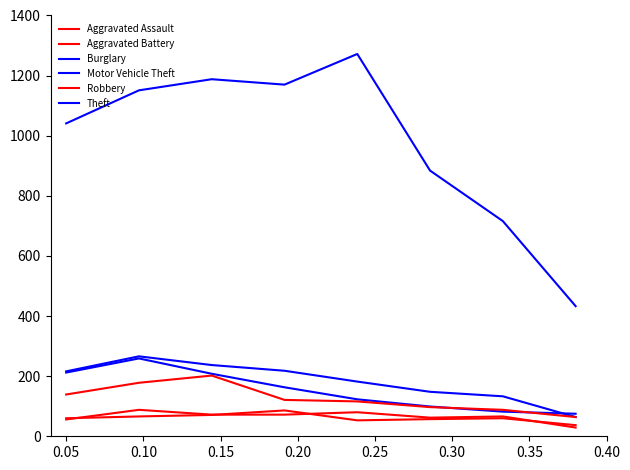

Is this an area chart (filled region under the line)?

No